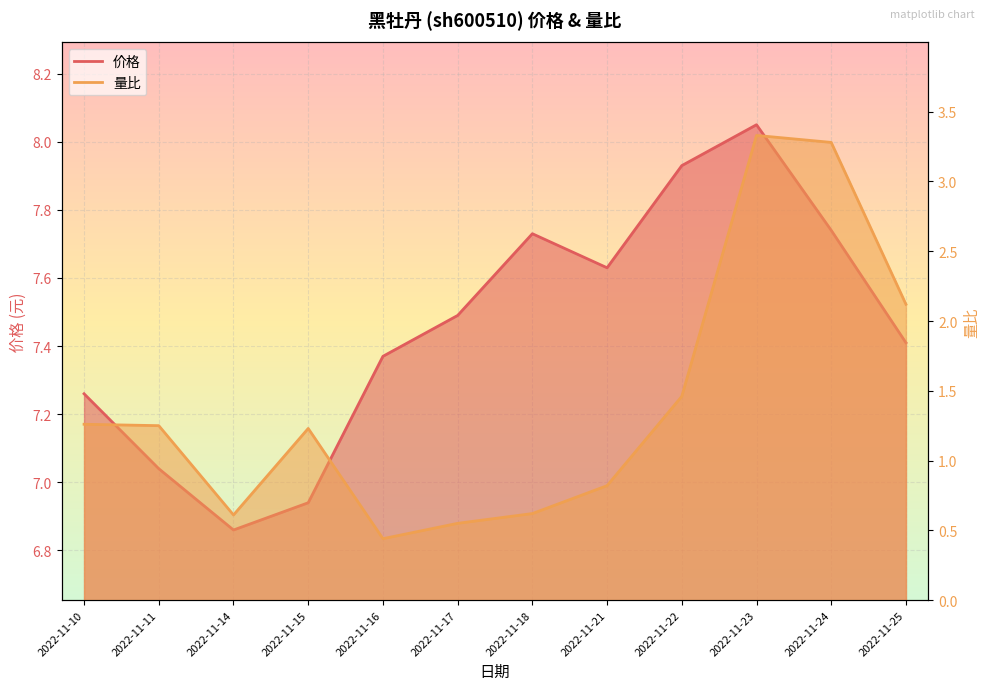

Which series has the largest total across all categories?

价格